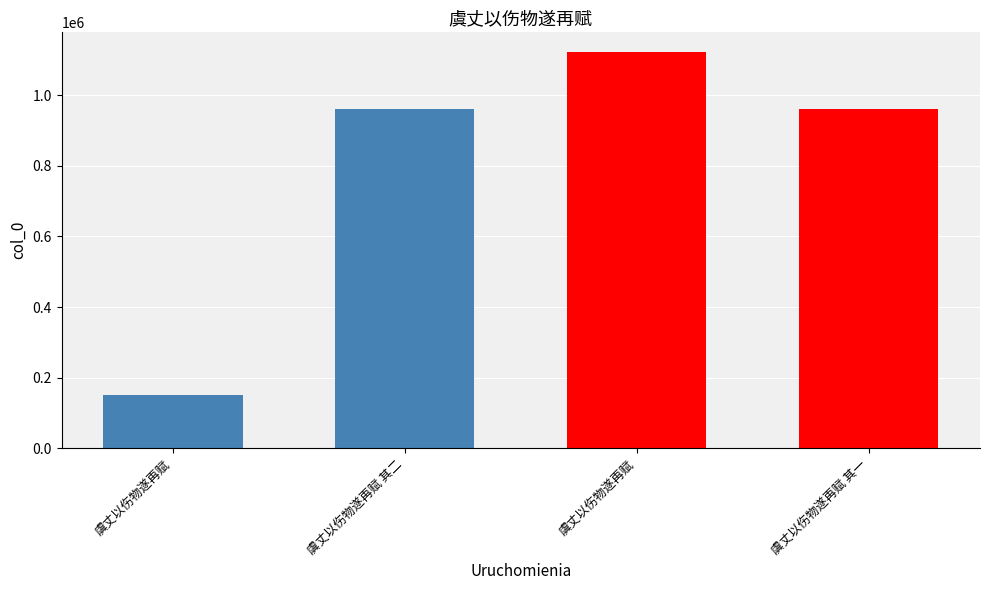

How many data points are less than 961807?

2